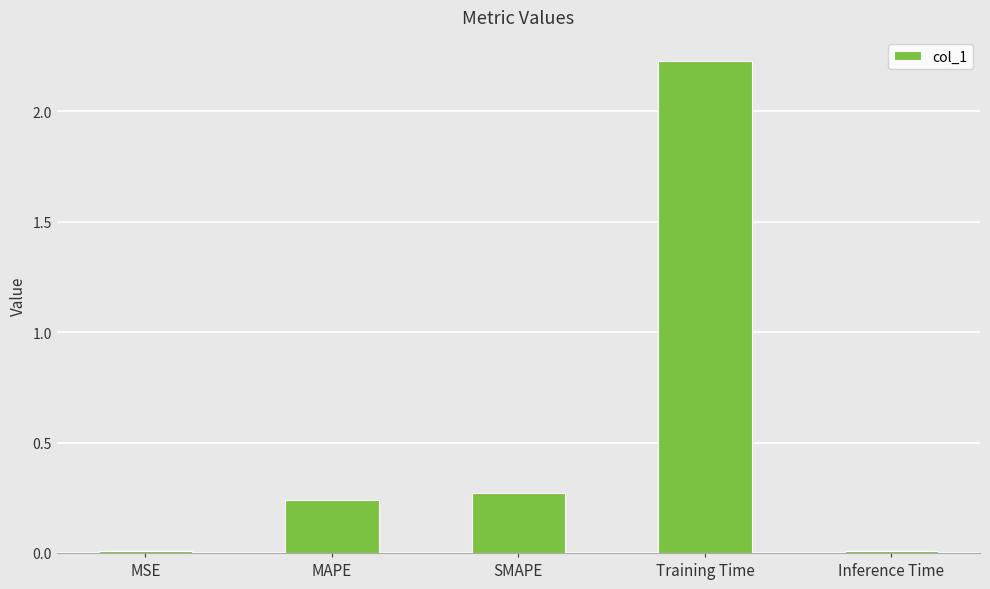

Is it true that the value at MSE is 0.0?

True